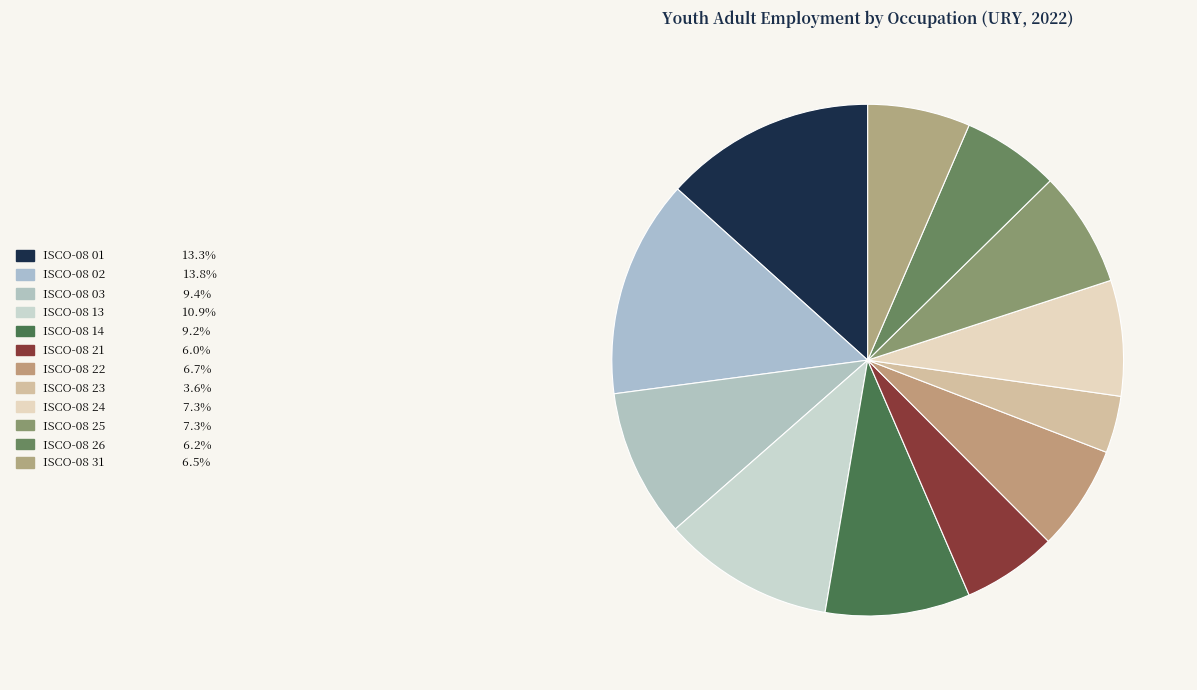

Count the number of slices in the pie.

12